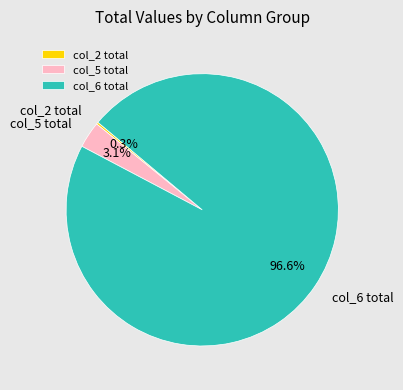

Which category has the biggest portion of the pie?

col_6 total